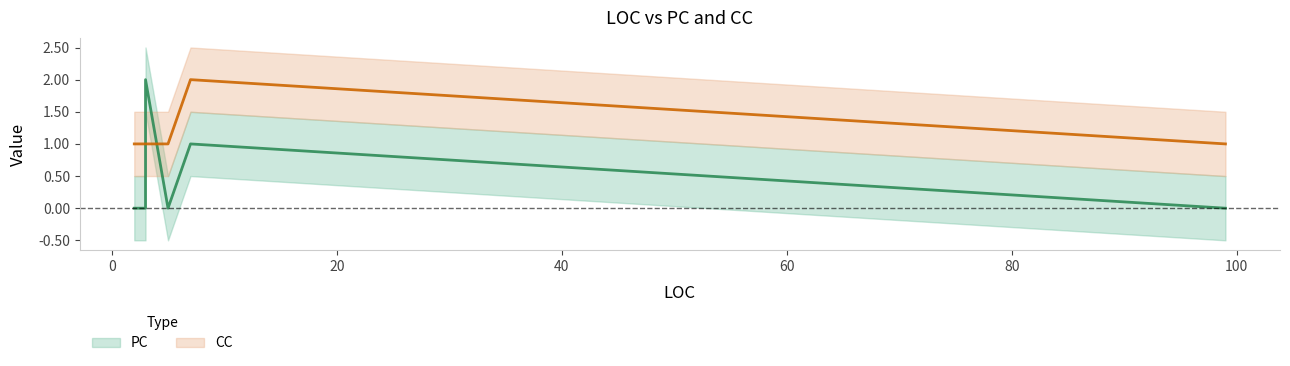

Does the chart display data point markers on the line(s)?

No